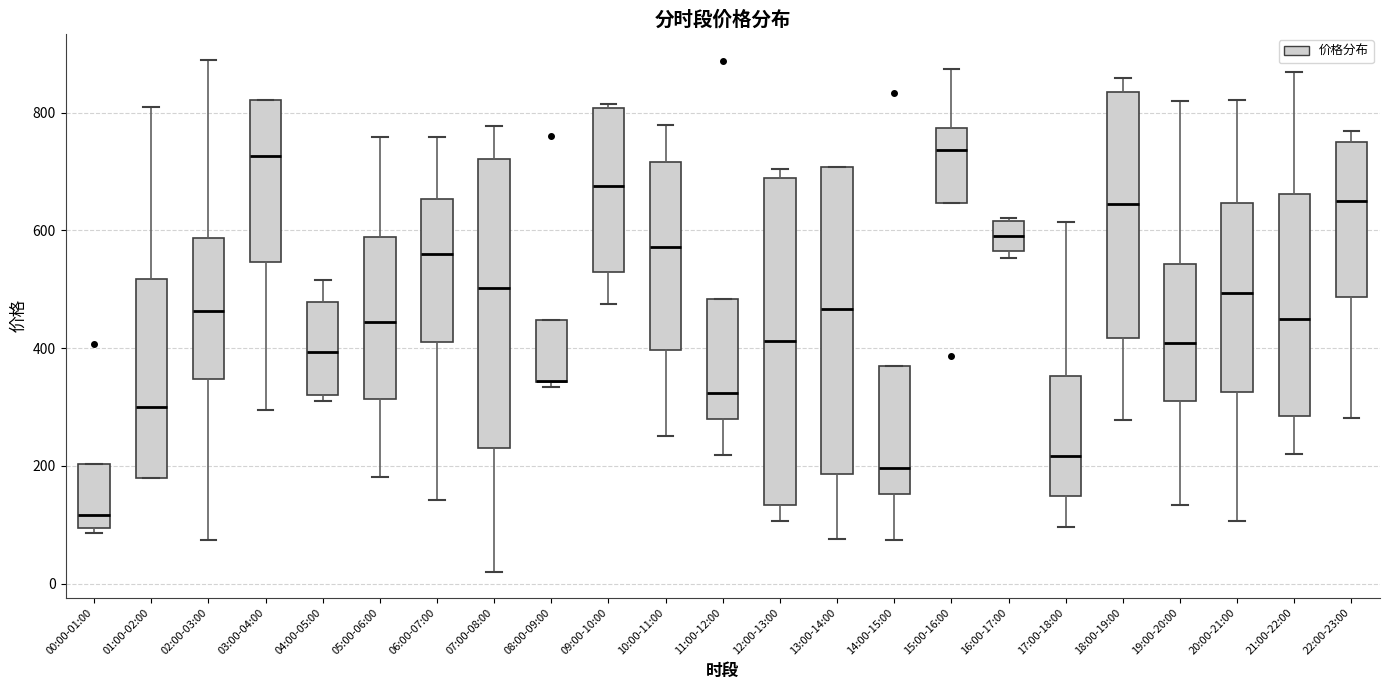

Comparing the boxes themselves (not the whiskers), which one is the tallest?

12:00-13:00